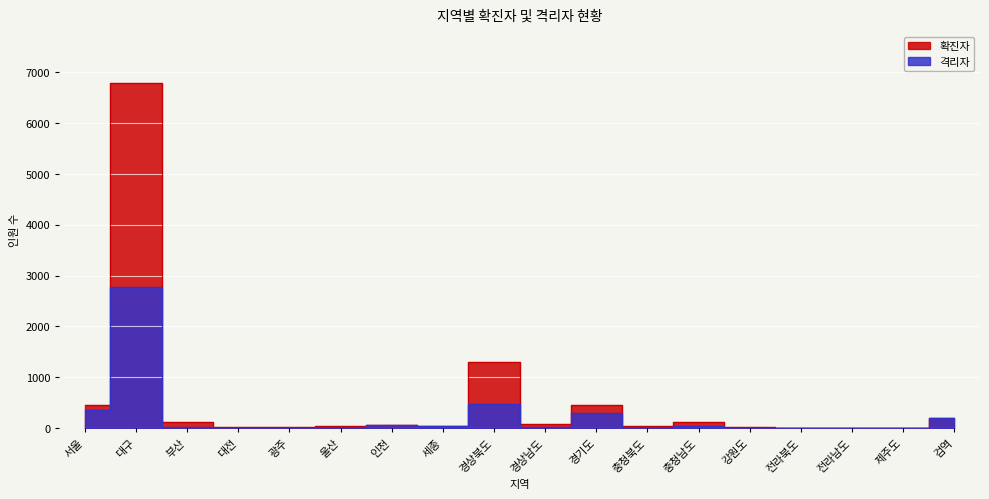

Rank the series by their average value, from lowest to highest.

격리자, 확진자